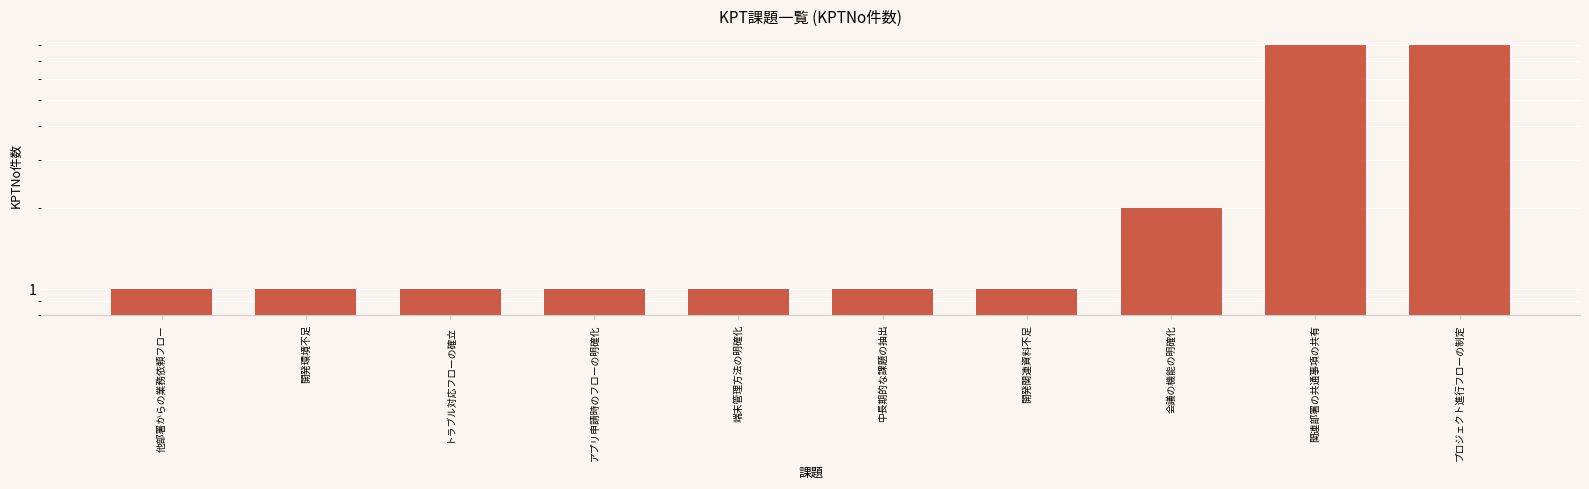

True or false: the data shows 1 at 中長期的な課題の抽出.

True